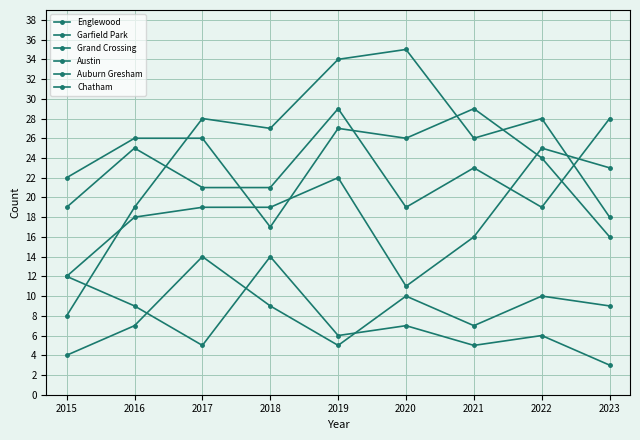

Does the chart display data point markers on the line(s)?

Yes